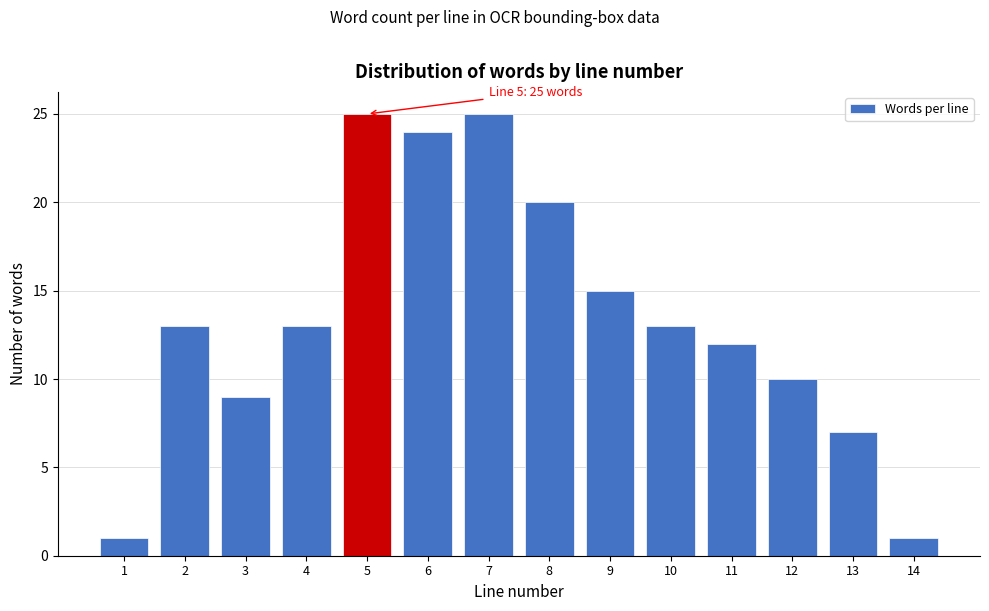

Reading right to left, extract all data points from this chart.

1	7	10	12	13	15	20	25	24	25	13	9	13	1